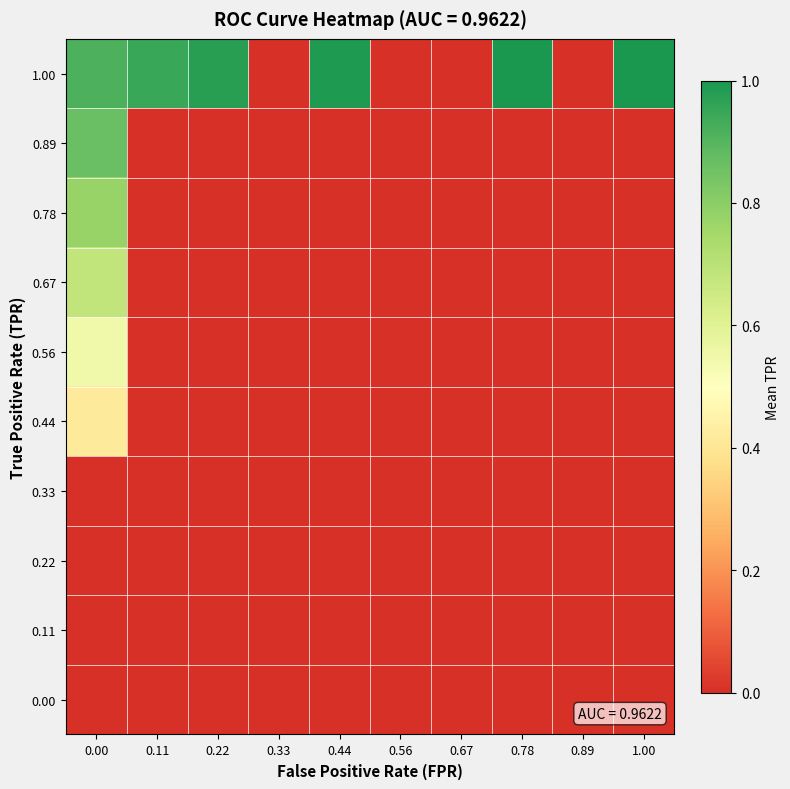

At how many categories does at least one series exceed 0?

6